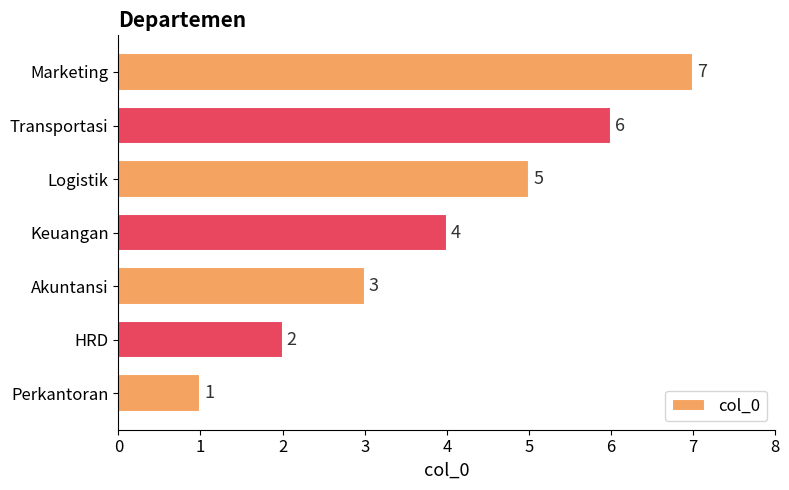

True or false: the data shows 7 at Marketing.

True